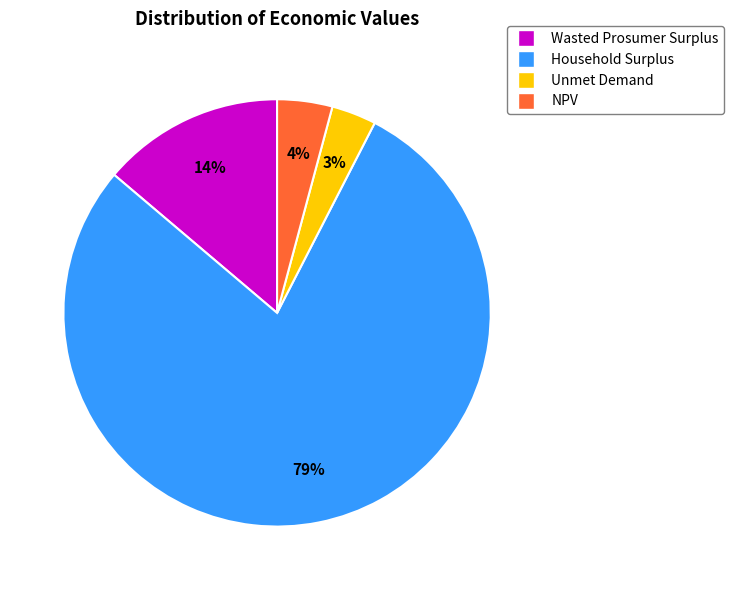

Is NPV the majority of the pie?

No